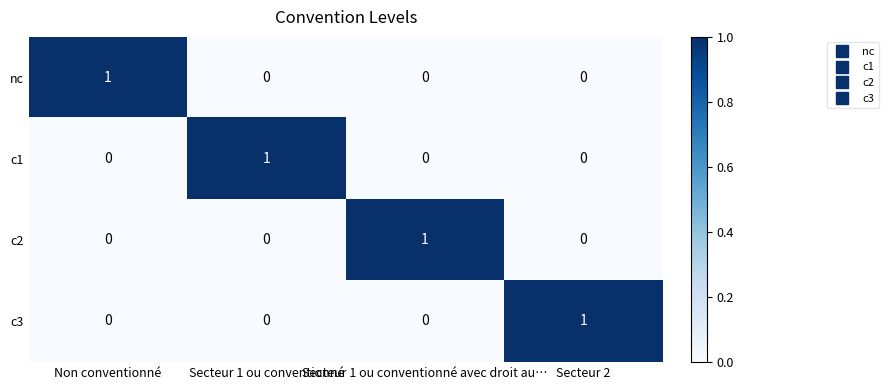

At how many categories does at least one series exceed 0?

4